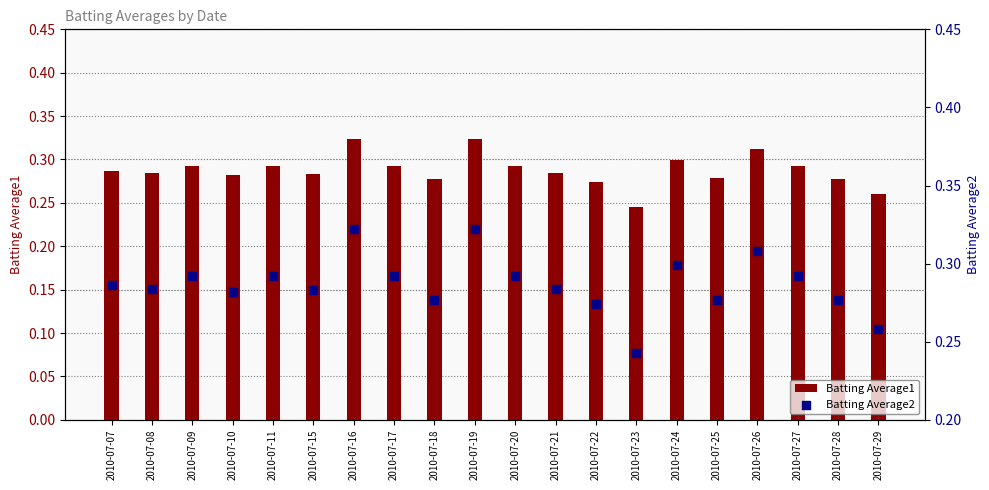

Which series reaches the maximum Y coordinate?

Batting Average1